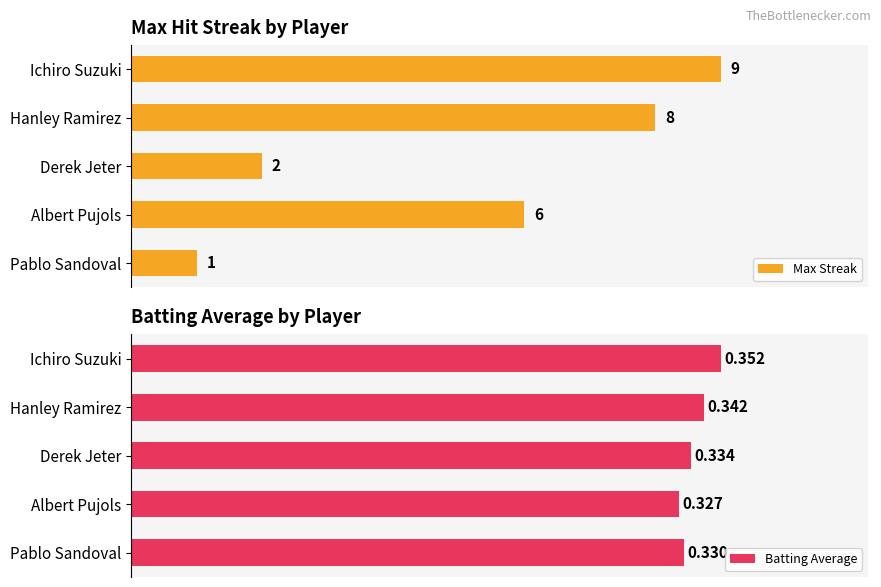

At which label does Batting Average reach its peak?

Ichiro Suzuki